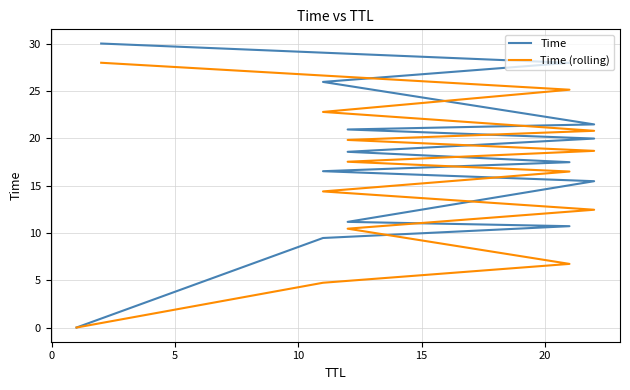

Is it true that Time equals 25.1 at 20?

False